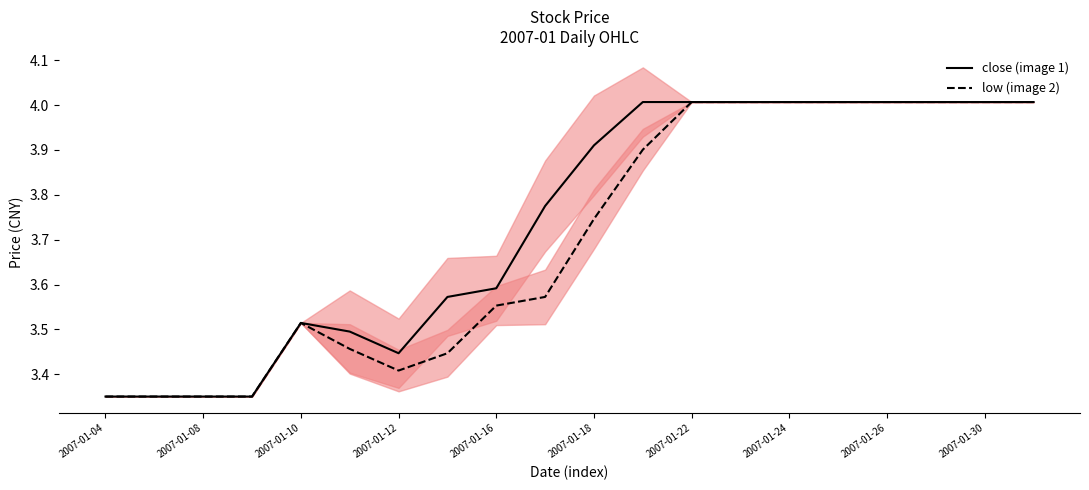

What is the highest value of the low (image 2) series?

4.0